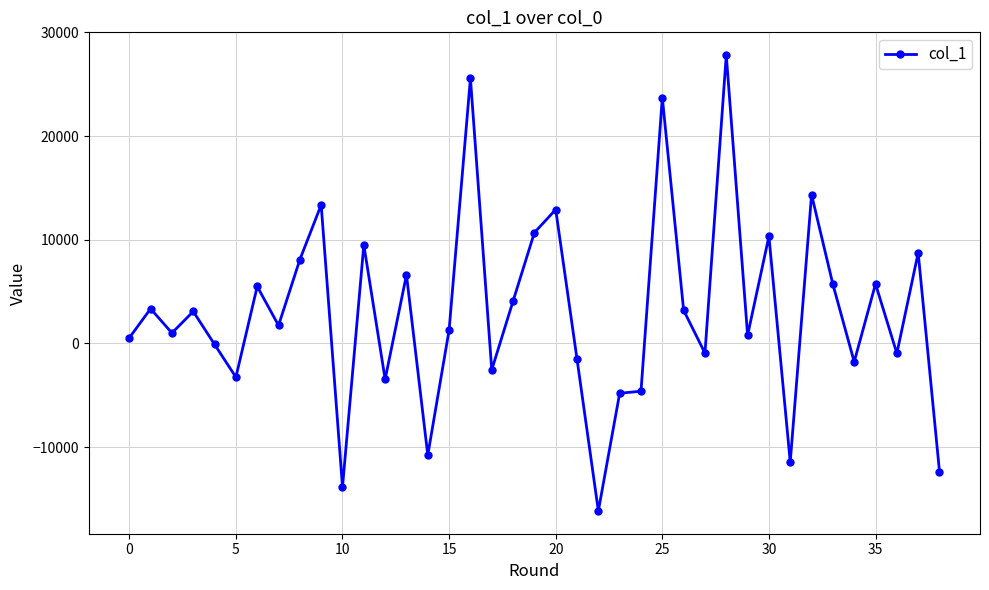

What is the difference between the maximum and minimum values?

43970.5